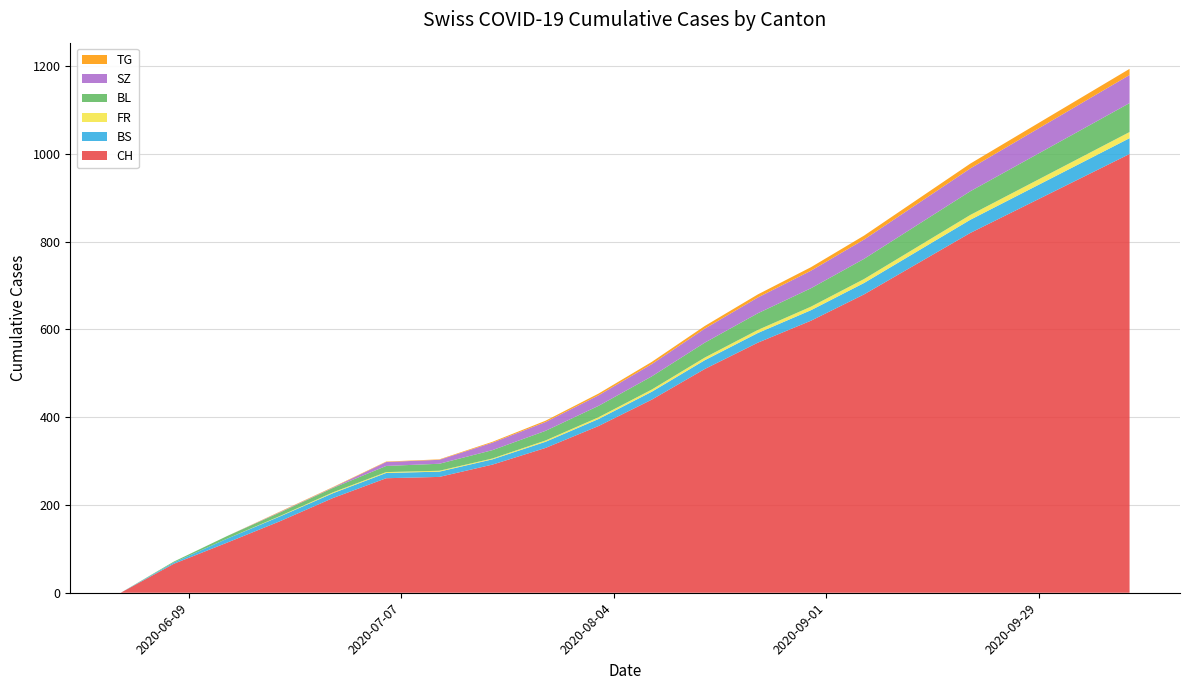

Reading right to left, what are all the values shown in this chart?

CH: 1000	940	880	820	750	680	620	570	510	440	380	330	292	264	261	216	163	114	66	0
BS: 36	34	32	30	28	26	24	22	20	18	16	14	12	12	12	11	11	9	3	0
FR: 14	13	12	11	10	9	8	7	6	5	4	3	2	2	2	2	1	0	0	0
BL: 66	62	58	54	50	46	42	38	34	30	26	22	19	16	14	10	8	6	2	0
SZ: 64	60	56	52	48	44	40	36	32	28	24	20	17	9	9	1	1	0	0	0
TG: 14	13	12	11	10	9	8	7	6	5	4	3	2	1	1	1	1	0	0	0